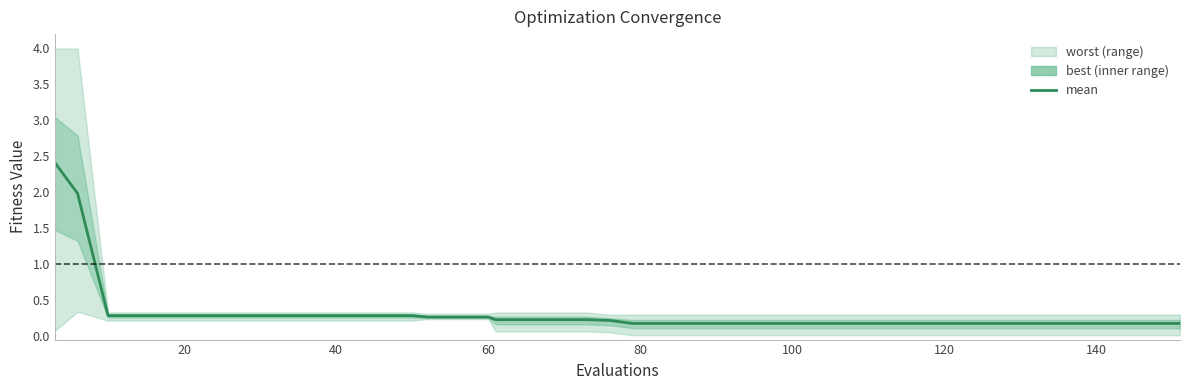

What is the average value?

0.3